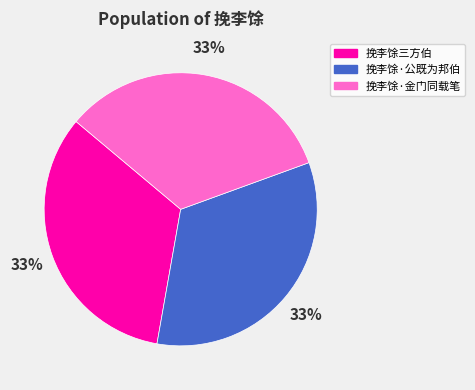

Is it true that 挽李馀·公既为邦伯 is 48% of the pie?

False